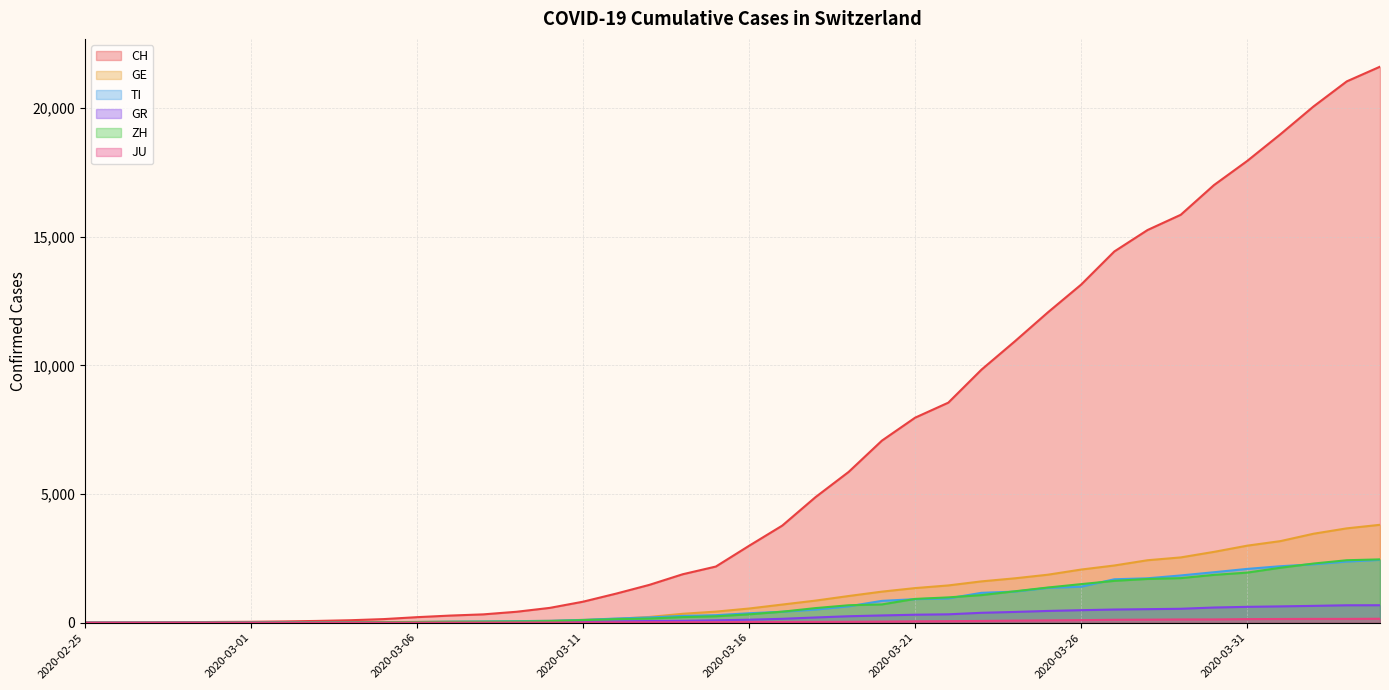

What is the label of the 8th point from the right?

2020-03-28